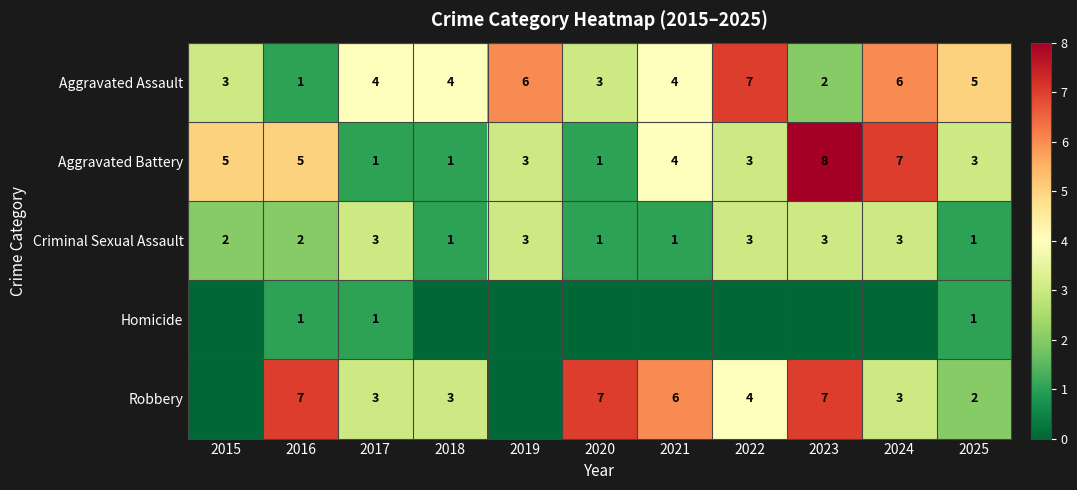

What is the difference between the maximum and minimum values in the Homicide series?

1